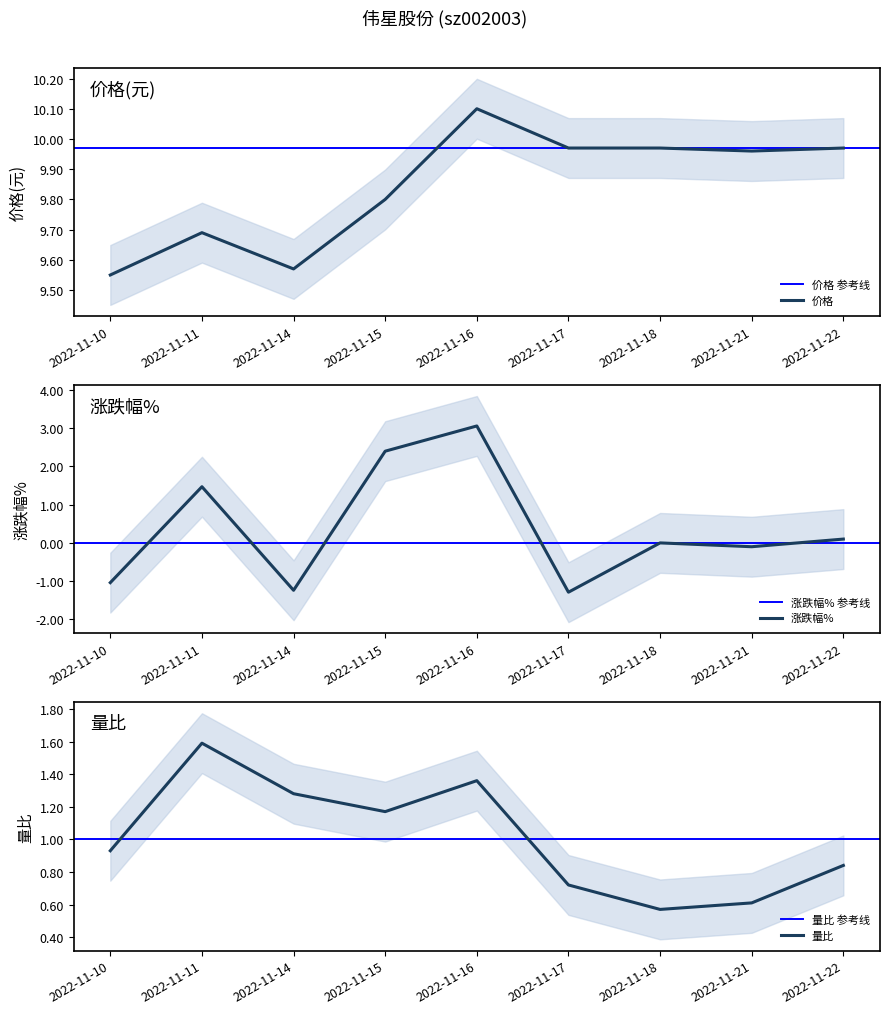

At which category does 量比 reach its first local valley?

2022-11-15